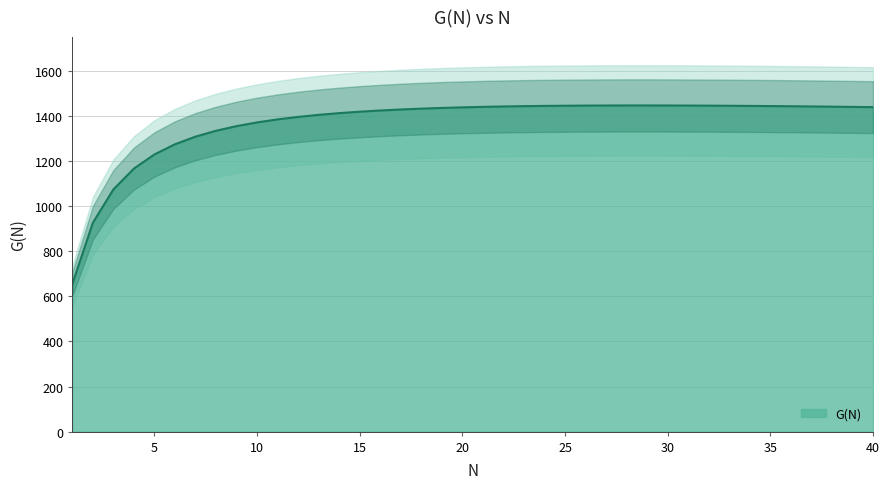

Which label corresponds to the smallest value in the chart?

1